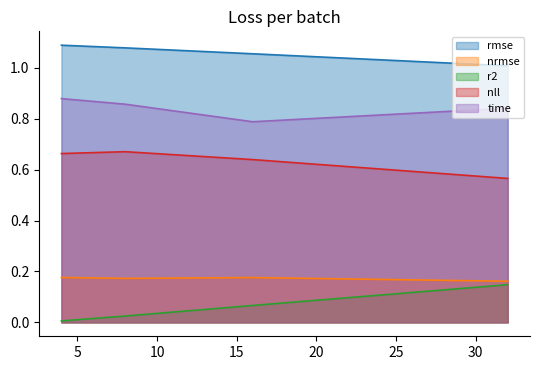

What is the average value of the time series?

0.8